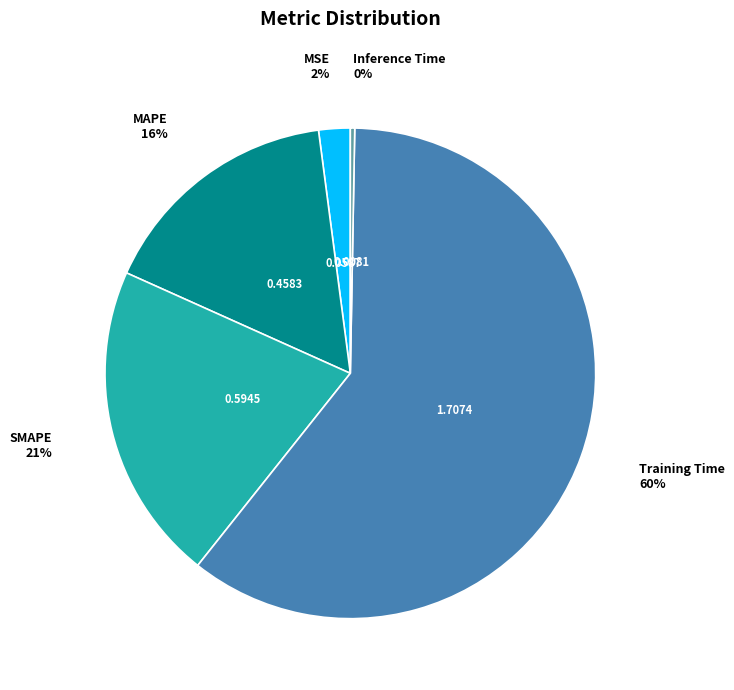

Do MAPE and Inference Time together represent more than half of the pie?

No